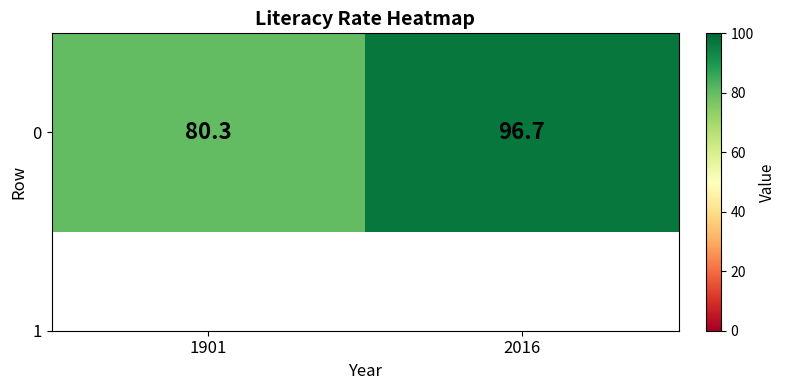

Reading left to right, extract all data points from this chart.

1901=80.3	2016=96.7